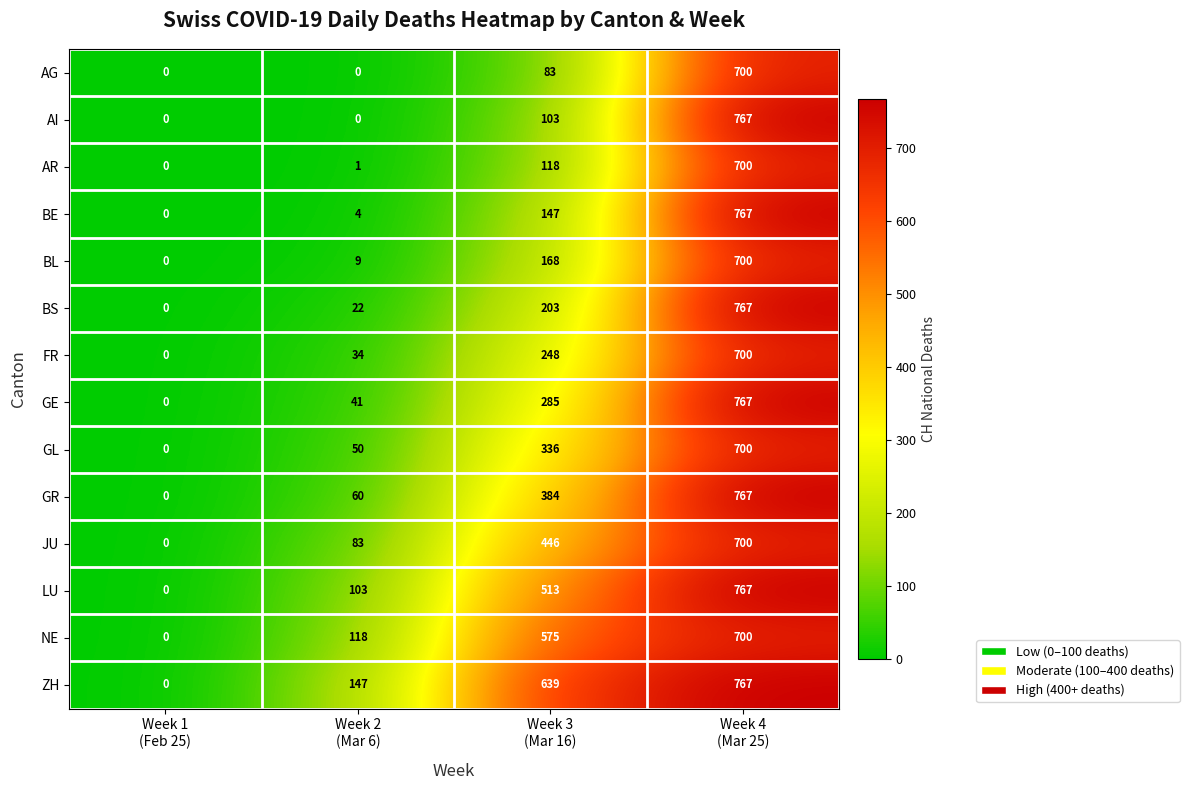

How many positive values does the NE series have?

3